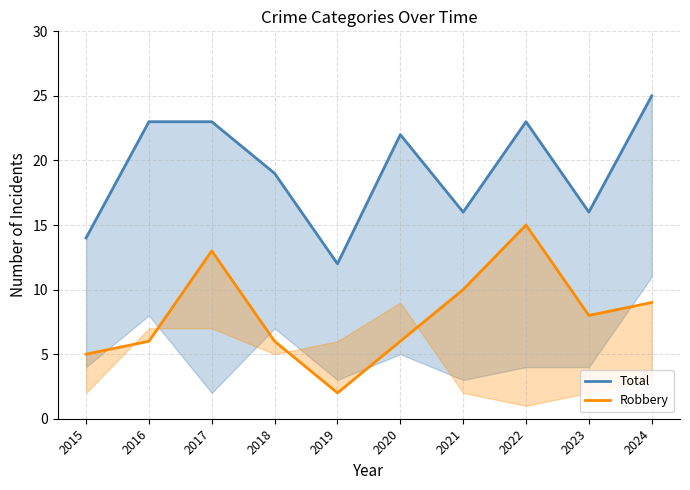

Where is the first local minimum for Robbery?

2019